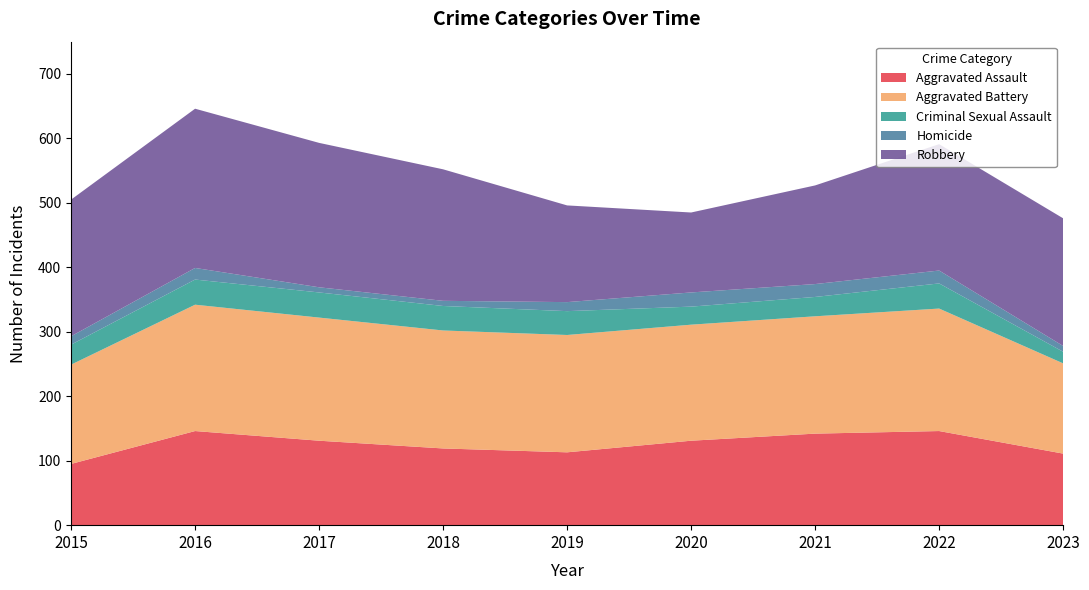

Reading left to right, list all the values displayed in this chart.

Aggravated Assault: 95	146	131	119	113	131	142	146	111
Aggravated Battery: 154	196	191	183	182	180	182	190	140
Criminal Sexual Assault: 31	39	39	38	37	28	30	39	18
Homicide: 13	18	8	8	14	22	20	20	9
Robbery: 212	247	224	204	150	124	153	196	198